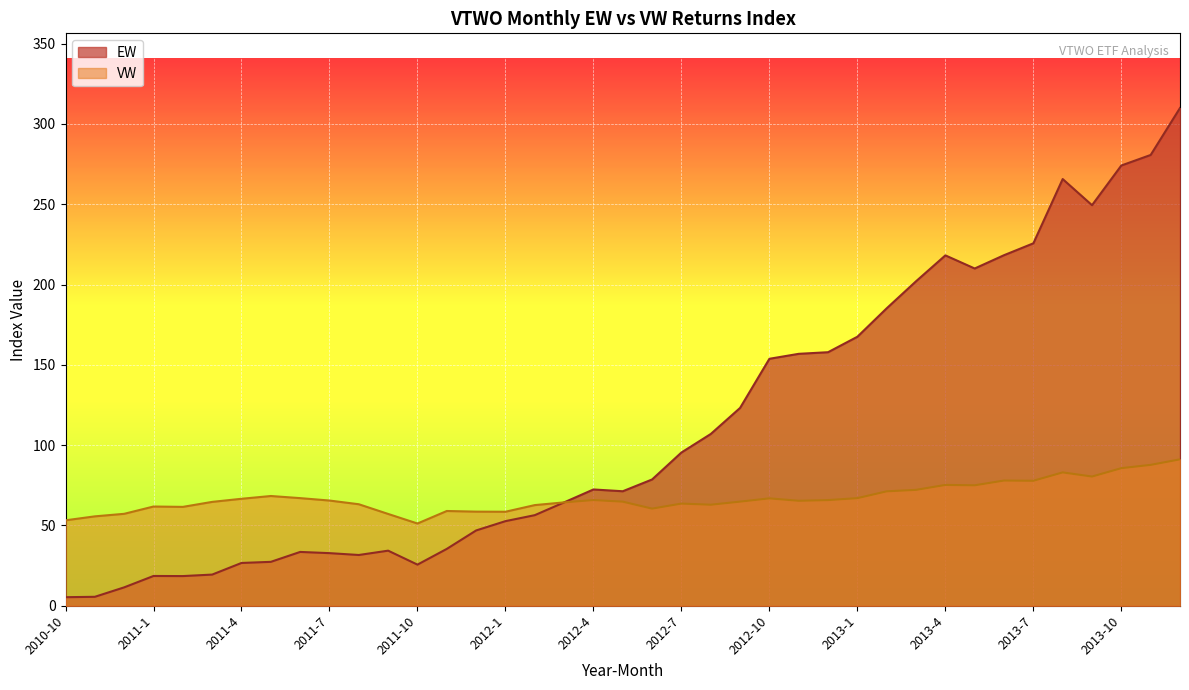

How many interior local valleys does the EW series have?

6